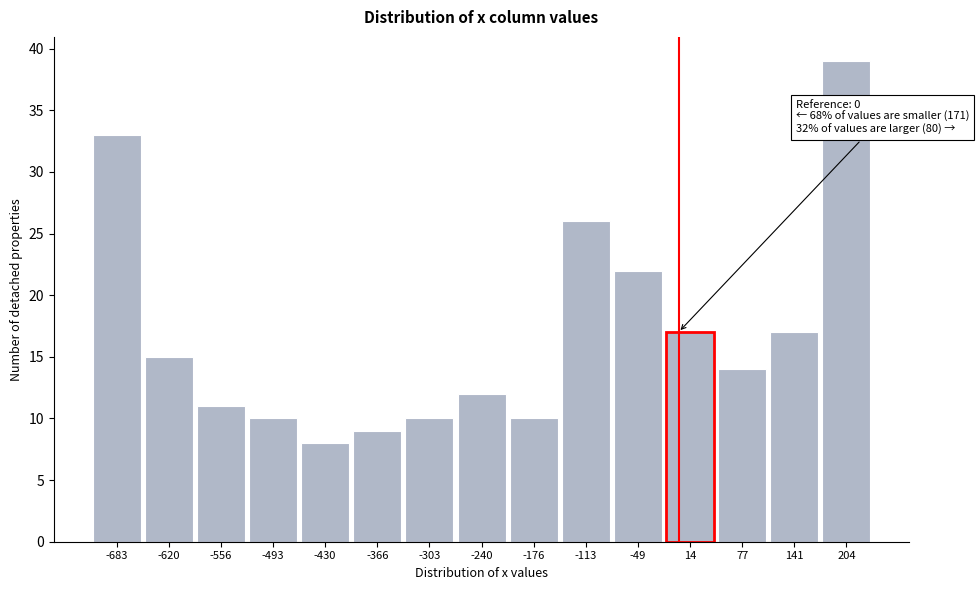

Over which range of the x-axis is the bar tallest?

170 to 240